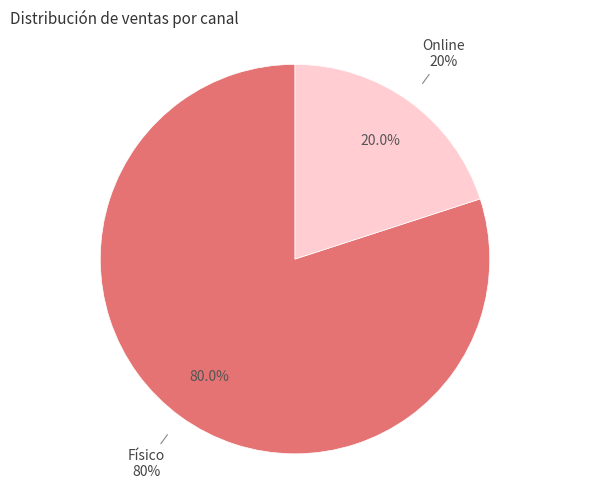

Does Online represent more than half of the total?

No